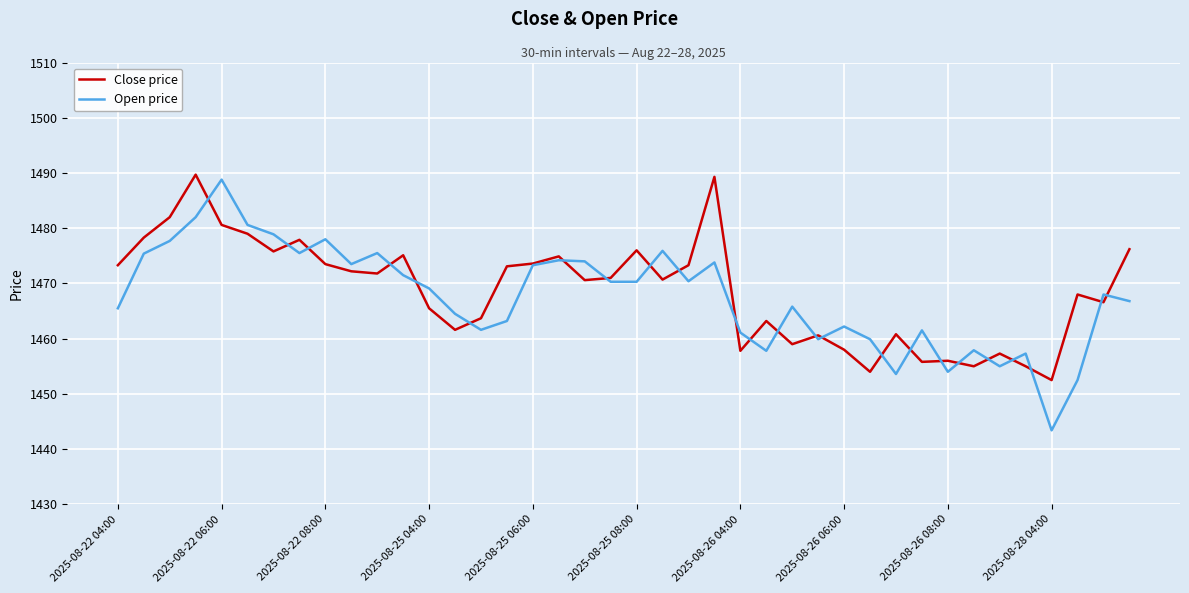

What is the maximum value for Close price?

1489.7